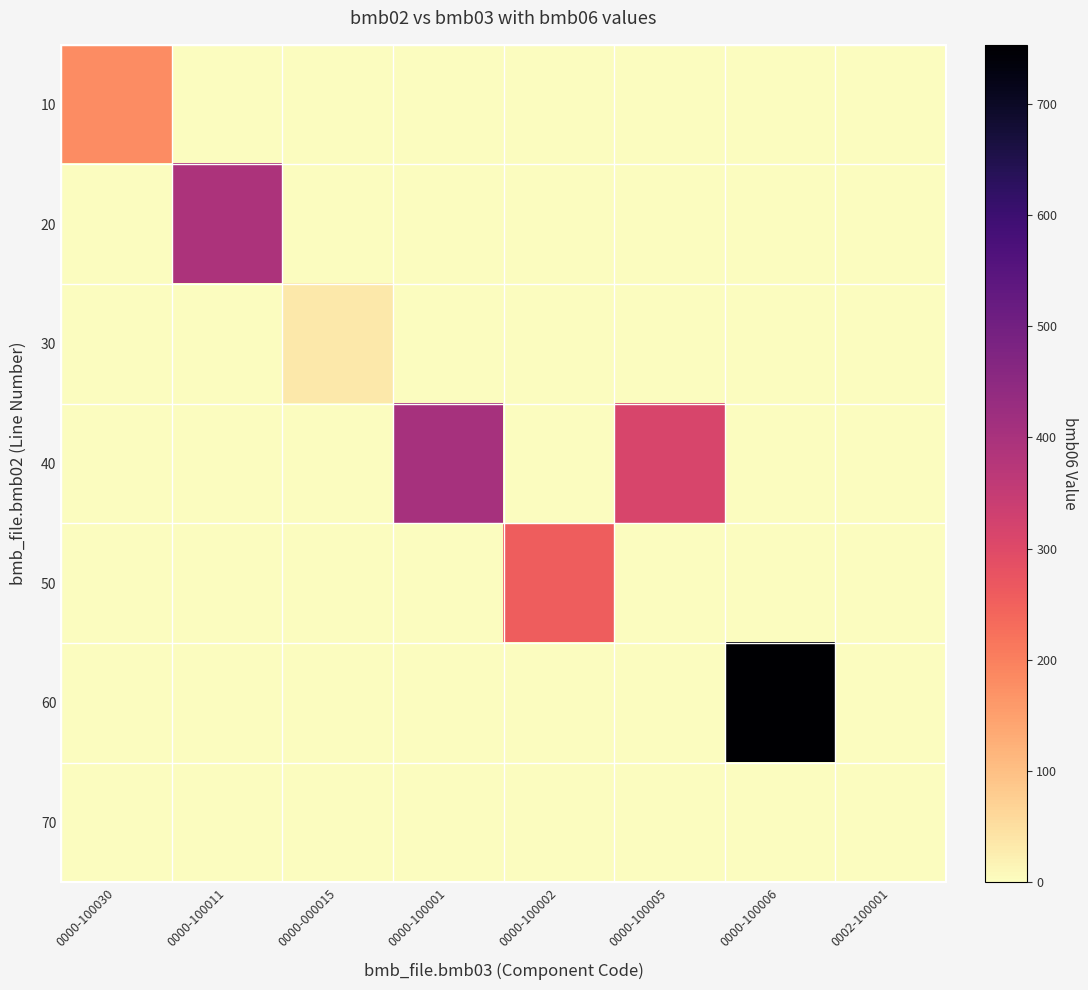

Reading left to right, transcribe all the data shown in this chart.

10: 0000-100030=180	0000-100011=0	0000-000015=0	0000-100001=0	0000-100002=0	0000-100005=0	0000-100006=0	0002-100001=0
20: 0000-100030=0	0000-100011=393	0000-000015=0	0000-100001=0	0000-100002=0	0000-100005=0	0000-100006=0	0002-100001=0
30: 0000-100030=0	0000-100011=0	0000-000015=34	0000-100001=0	0000-100002=0	0000-100005=0	0000-100006=0	0002-100001=0
40: 0000-100030=0	0000-100011=0	0000-000015=0	0000-100001=403	0000-100002=0	0000-100005=314	0000-100006=0	0002-100001=0
50: 0000-100030=0	0000-100011=0	0000-000015=0	0000-100001=0	0000-100002=256	0000-100005=0	0000-100006=0	0002-100001=0
60: 0000-100030=0	0000-100011=0	0000-000015=0	0000-100001=0	0000-100002=0	0000-100005=0	0000-100006=753	0002-100001=0
70: 0000-100030=0	0000-100011=0	0000-000015=0	0000-100001=0	0000-100002=0	0000-100005=0	0000-100006=0	0002-100001=0